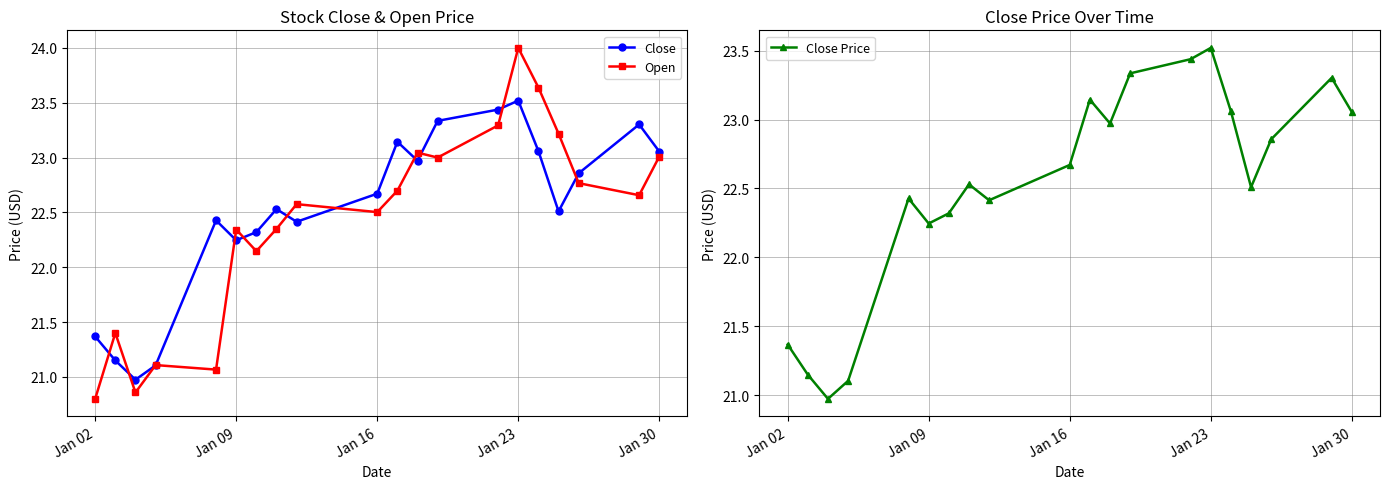

Reading left to right, what are all the values shown in this chart?

Close: 21.4	21.1	21.0	21.1	22.4	22.2	22.3	22.5	22.4	22.7	23.1	23.0	23.3	23.4	23.5	23.1	22.5	22.9	23.3	23.1
Open: 20.8	21.4	20.9	21.1	21.1	22.3	22.1	22.3	22.6	22.5	22.7	23.0	23.0	23.3	24.0	23.6	23.2	22.8	22.7	23.0
Close Price: 21.4	21.1	21.0	21.1	22.4	22.2	22.3	22.5	22.4	22.7	23.1	23.0	23.3	23.4	23.5	23.1	22.5	22.9	23.3	23.1